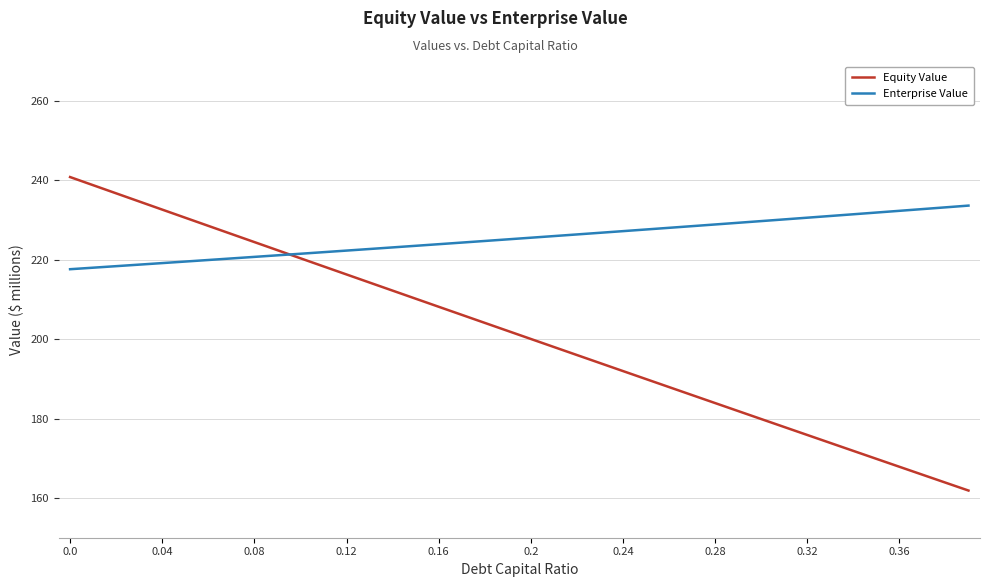

List the series in order of their overall mean, highest first.

Enterprise Value, Equity Value